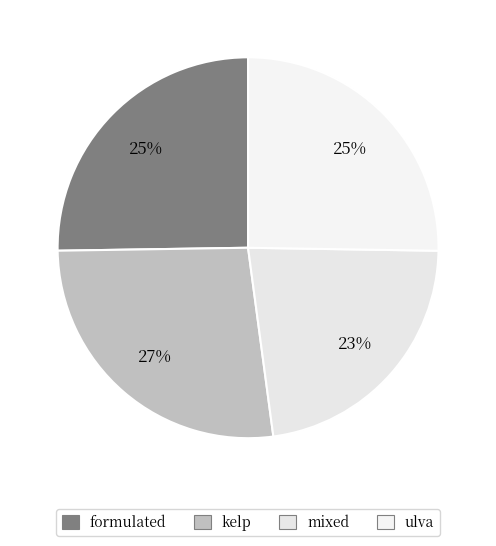

True or false: ulva accounts for 25% of the total.

True